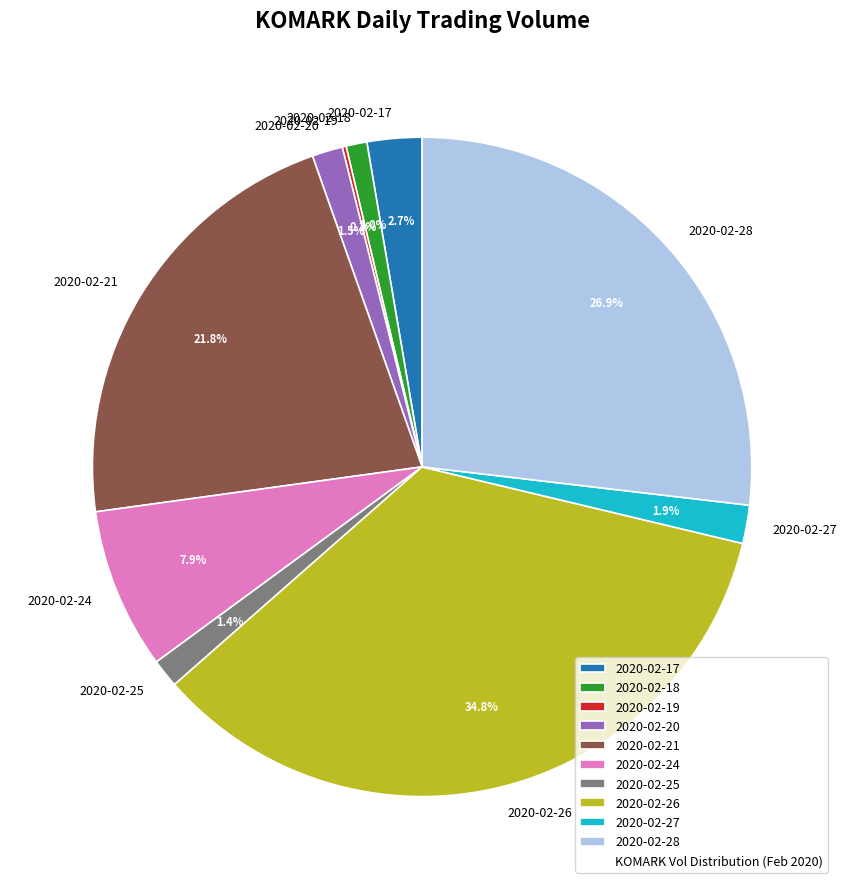

Between 2020-02-24 and 2020-02-20, which is larger?

2020-02-24